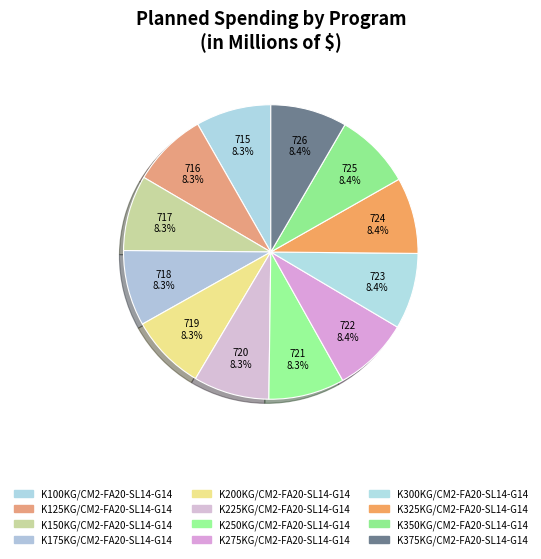

Is K375KG/CM2-FA20-SL14-G14 the majority of the pie?

No